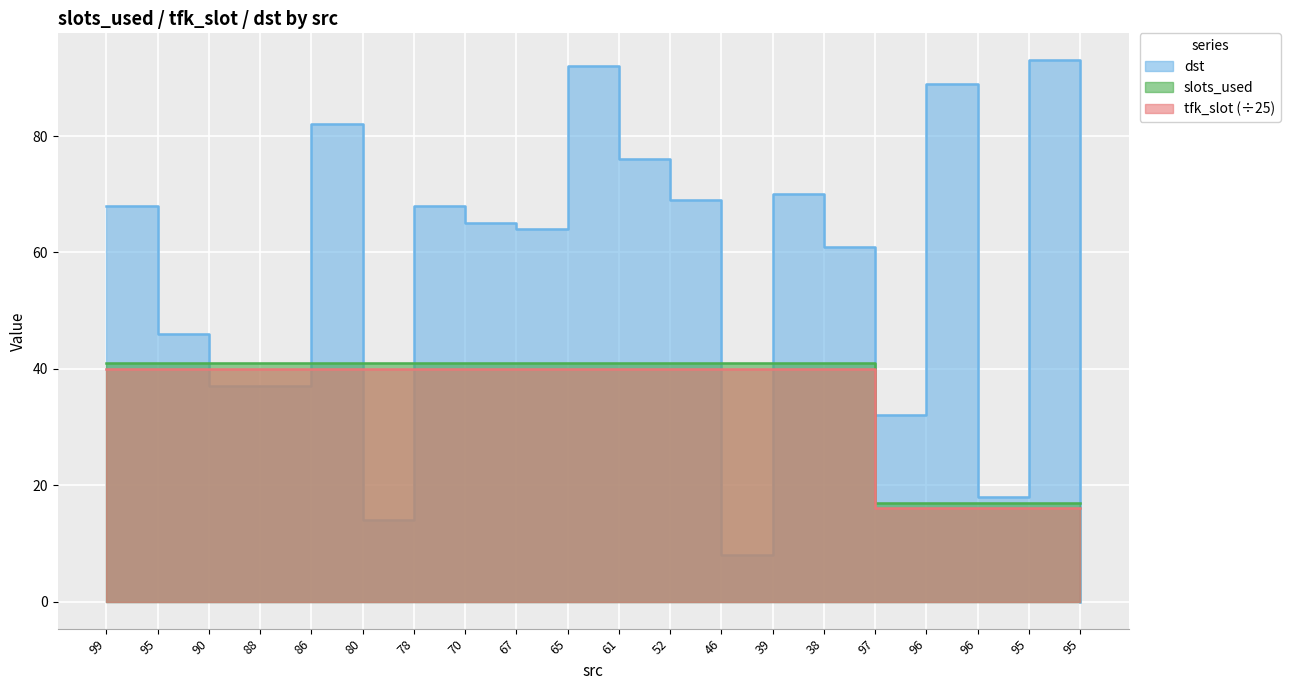

The value of dst at 70 is 65. True or false?

True